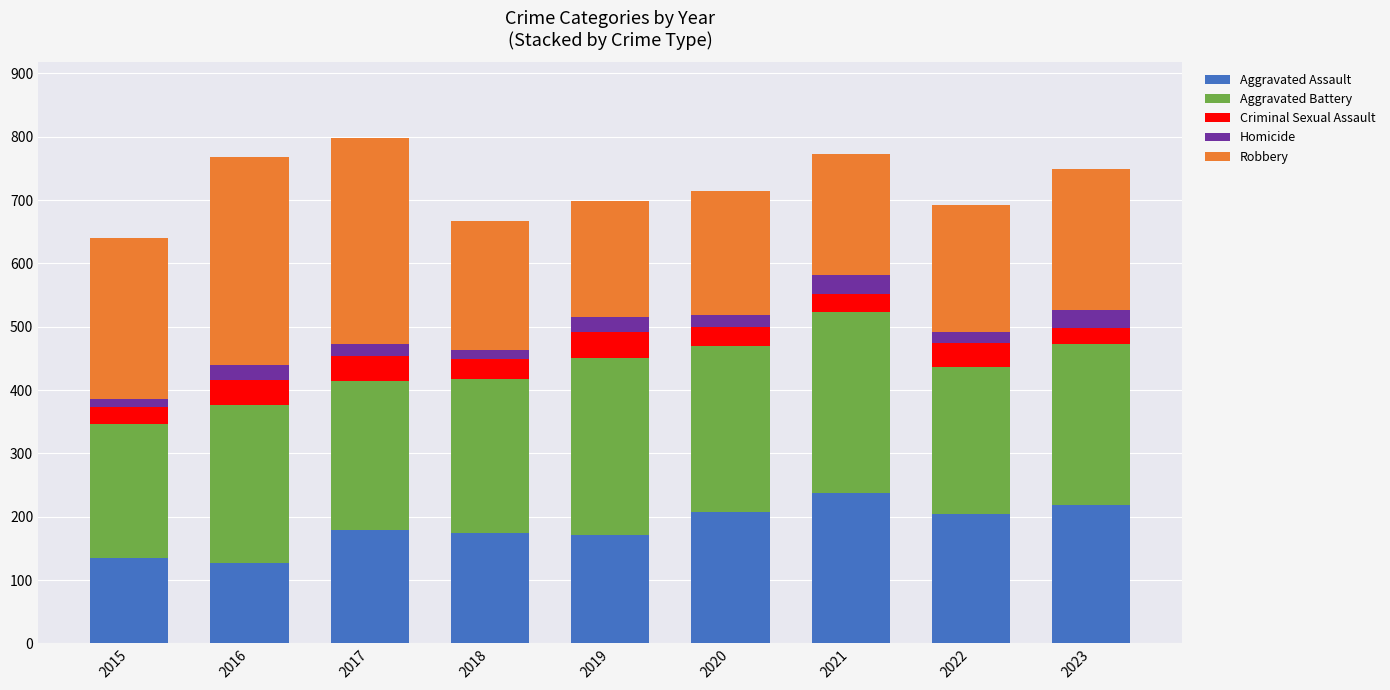

Which category has the highest value in the Aggravated Assault series?

2021